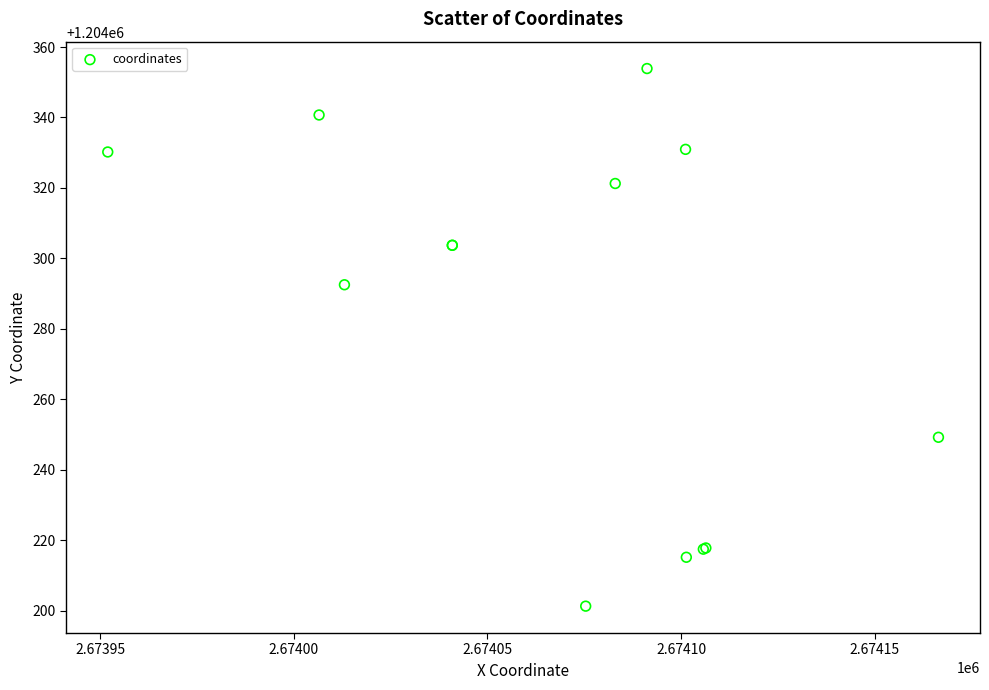

What Y value in the scatter plot is closest to 1204277?

1204292.5